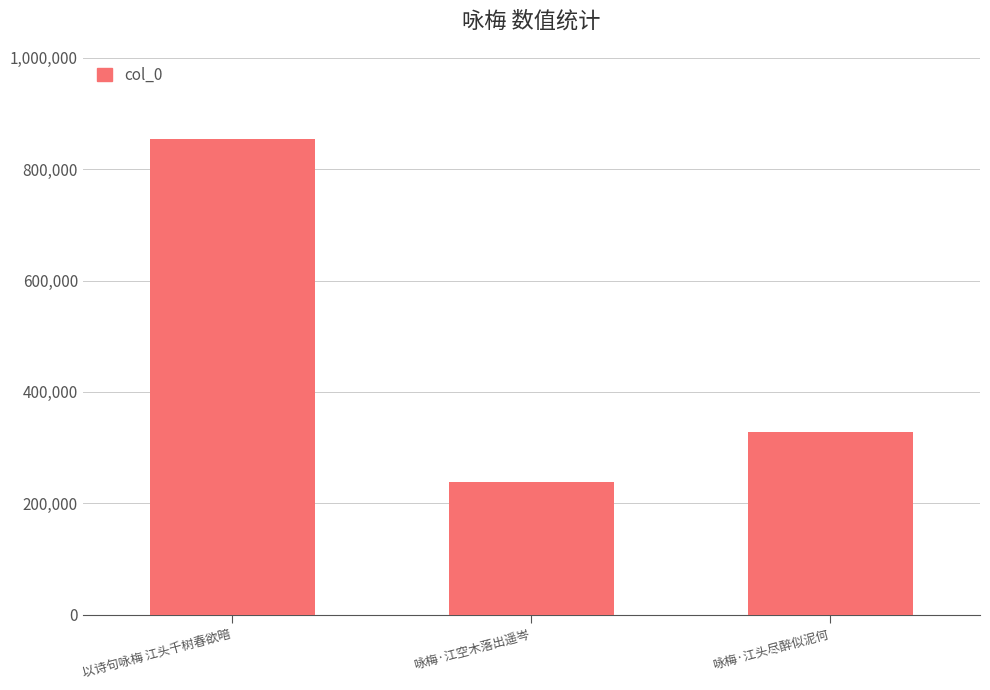

What is the label of the 1st bar from the left?

以诗句咏梅 江头千树春欲暗